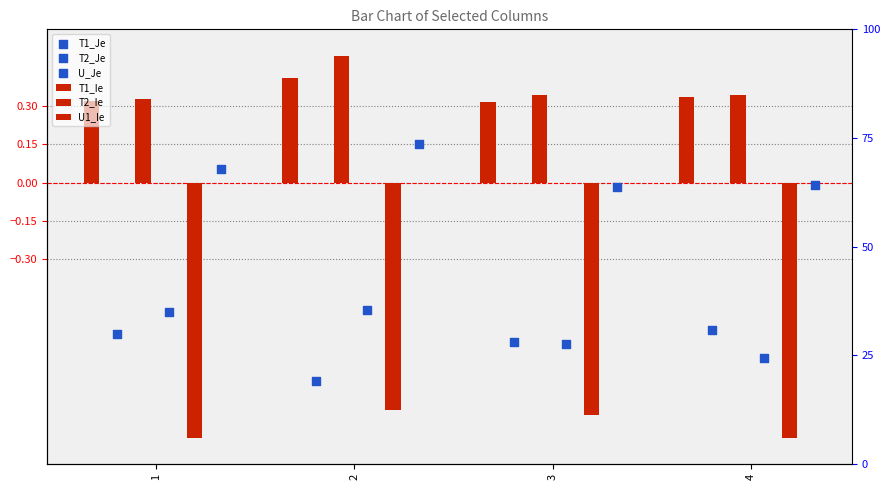

Is the value of U1_Ie at 2 greater than the value of T1_Ie at 2?

No